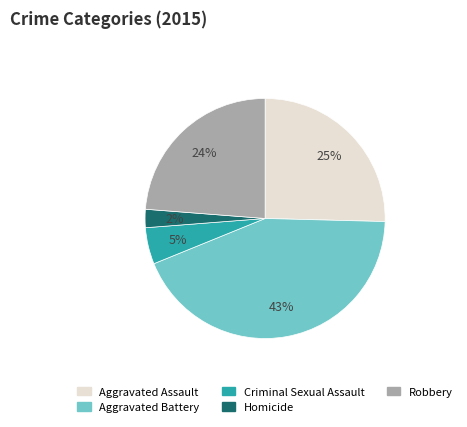

What percentage is the Criminal Sexual Assault slice, to the nearest percent?

5%